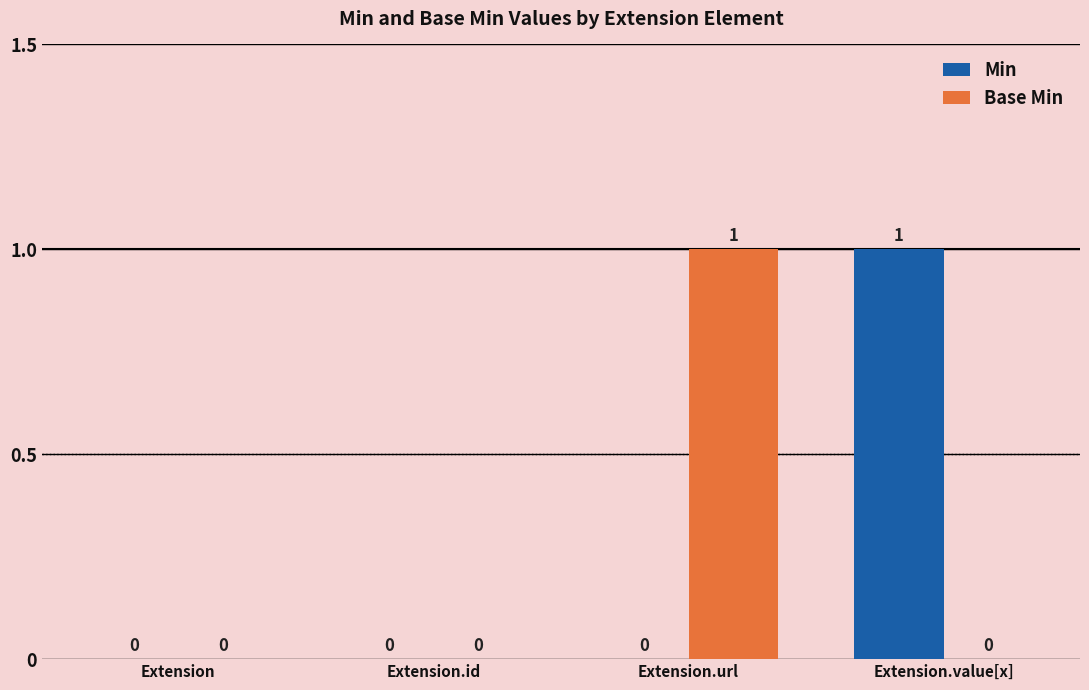

Which category has the highest value in the Base Min series?

Extension.url